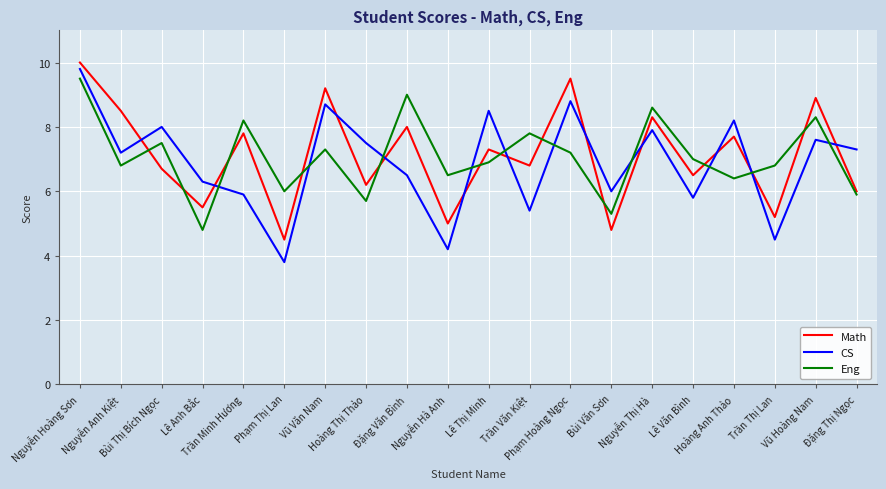

Between Bùi Thị Bích Ngọc and Phạm Hoàng Ngọc, which series saw the biggest shift?

Math